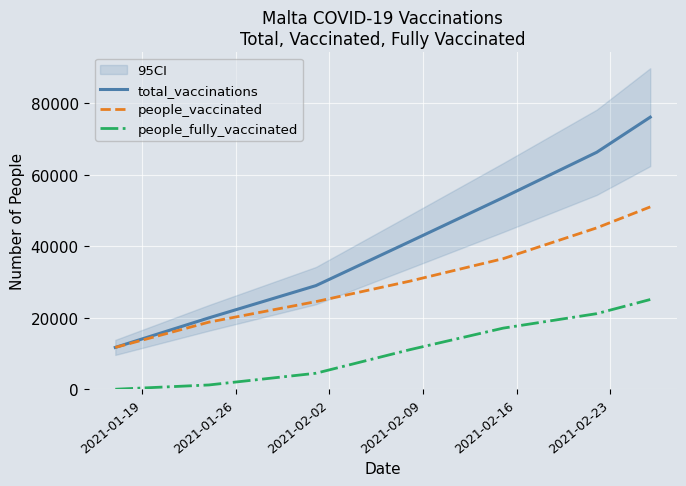

How many distinct data groups are displayed?

3